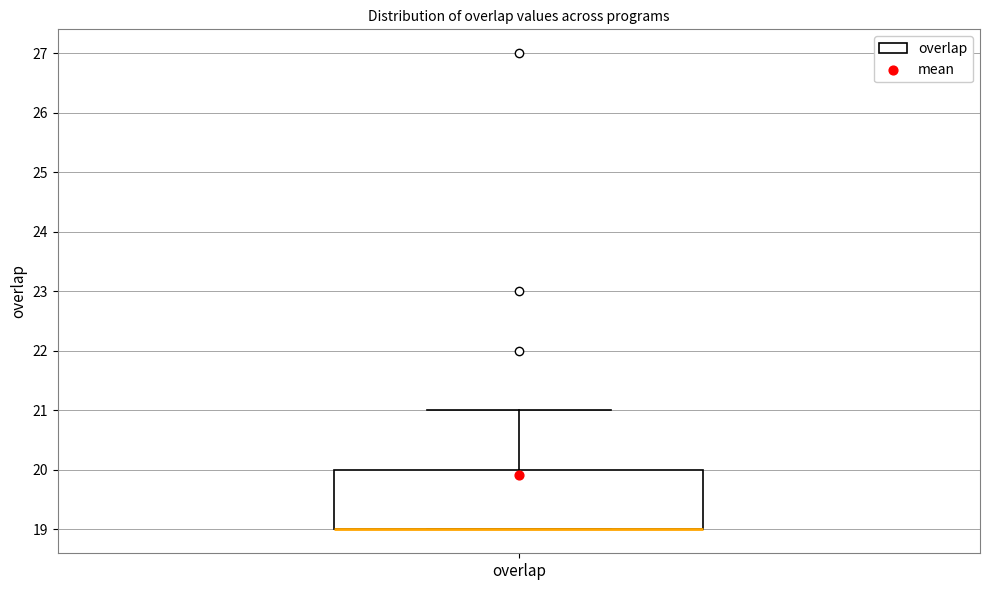

Where does the upper whisker of the box for overlap end on the y-axis? The values are not printed on the chart, so give them approximately, as read against the axis.

21